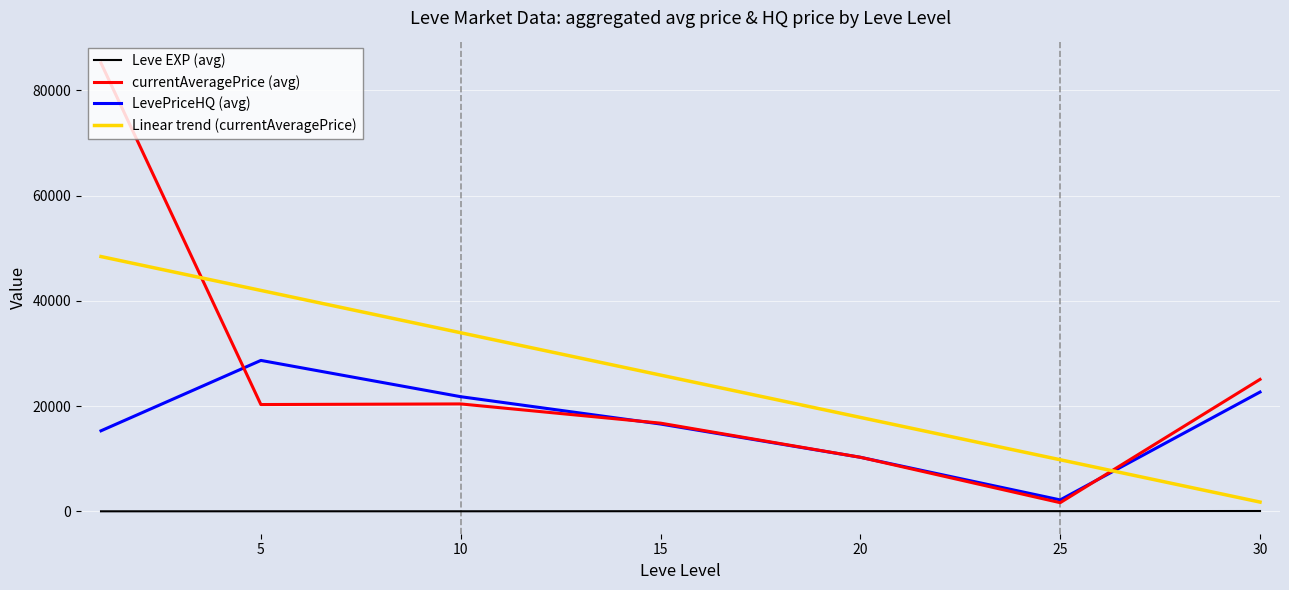

True or false: LevePriceHQ (avg) and Leve EXP (avg) intersect in this chart.

False